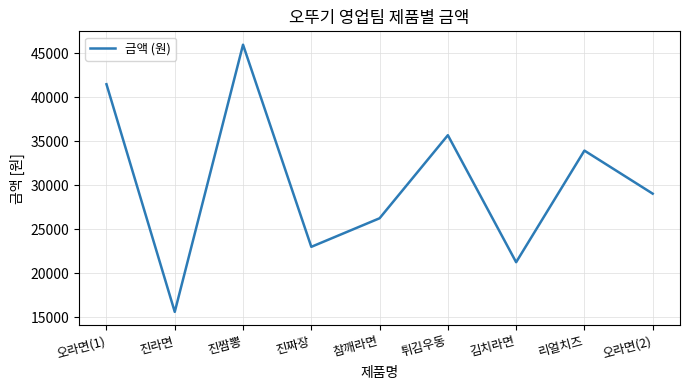

True or false: the data shows 23000 at 진짜장.

True